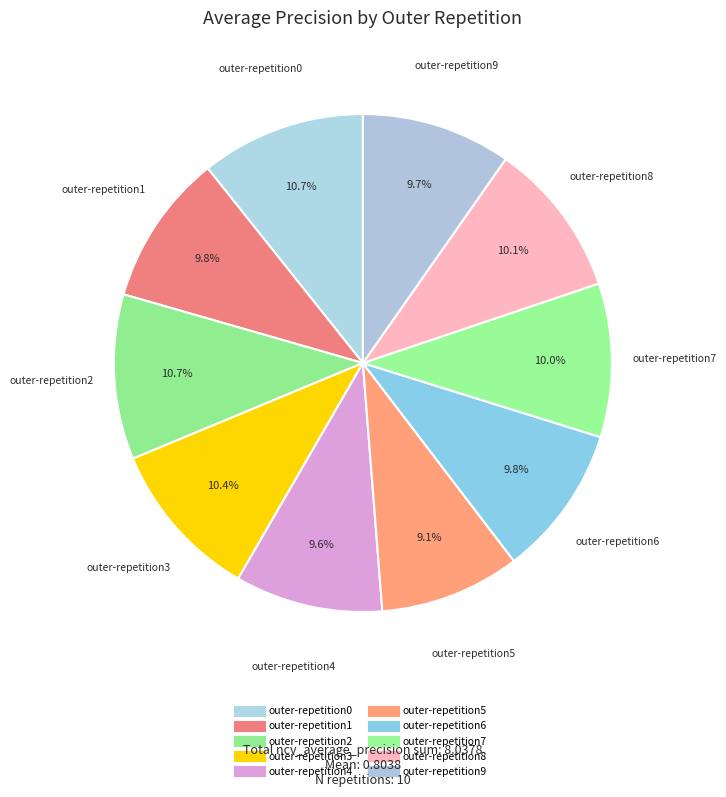

The outer-repetition5 slice represents 9% of the pie. True or false?

True